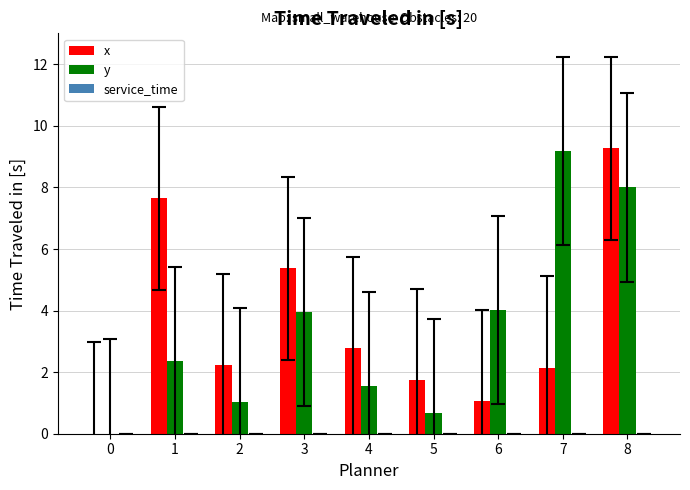

What is the greatest value displayed?

9.3